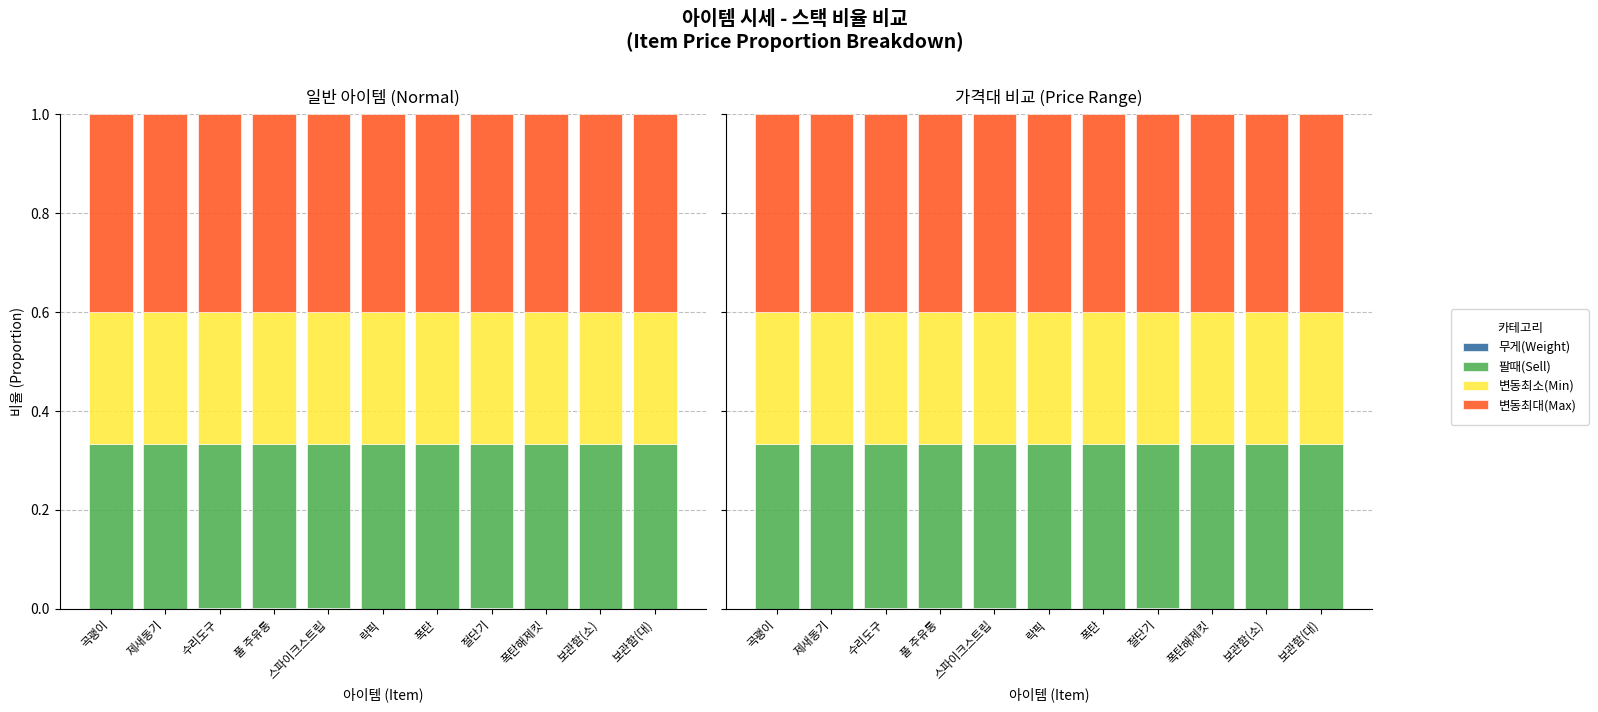

Rank the categories by 무게(Weight) value from lowest to highest.

보관함(소), 보관함(대), 락픽, 폭탄, 곡괭이, 폭탄해제킷, 제새동기, 절단기, 스파이크스트립, 풀 주유통, 수리도구